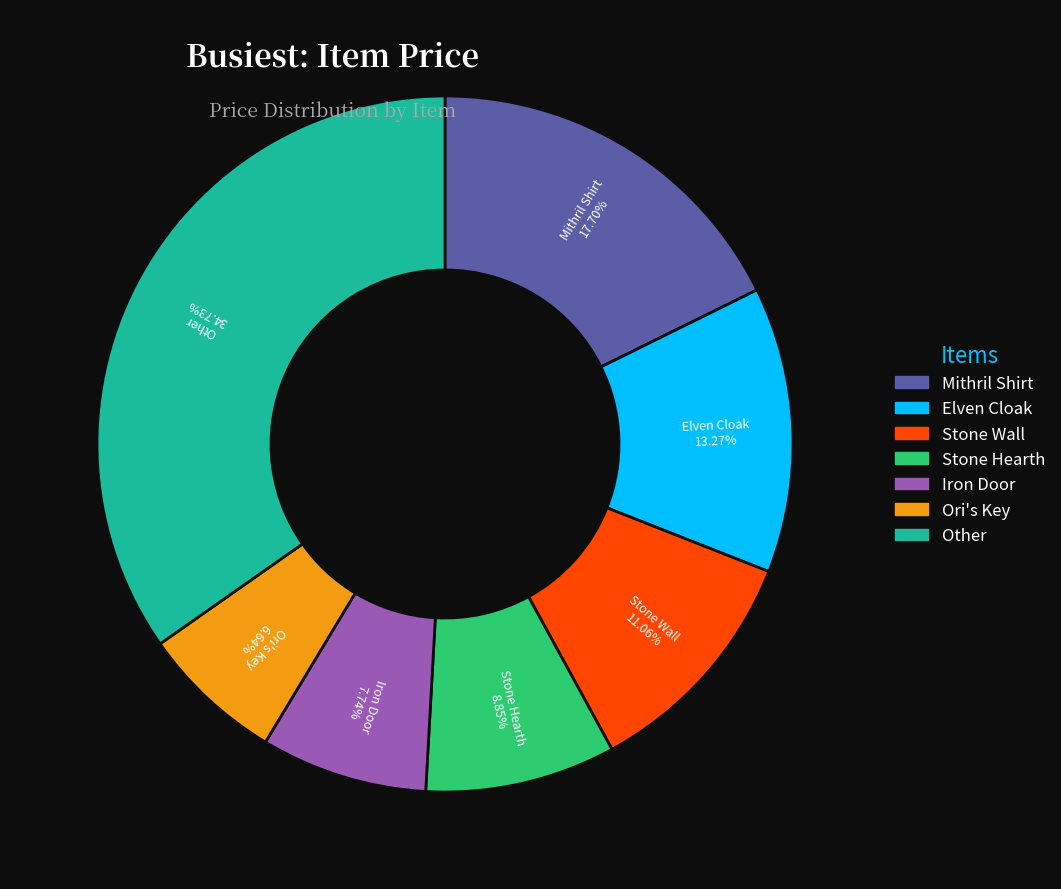

Is there a majority slice in this chart?

No